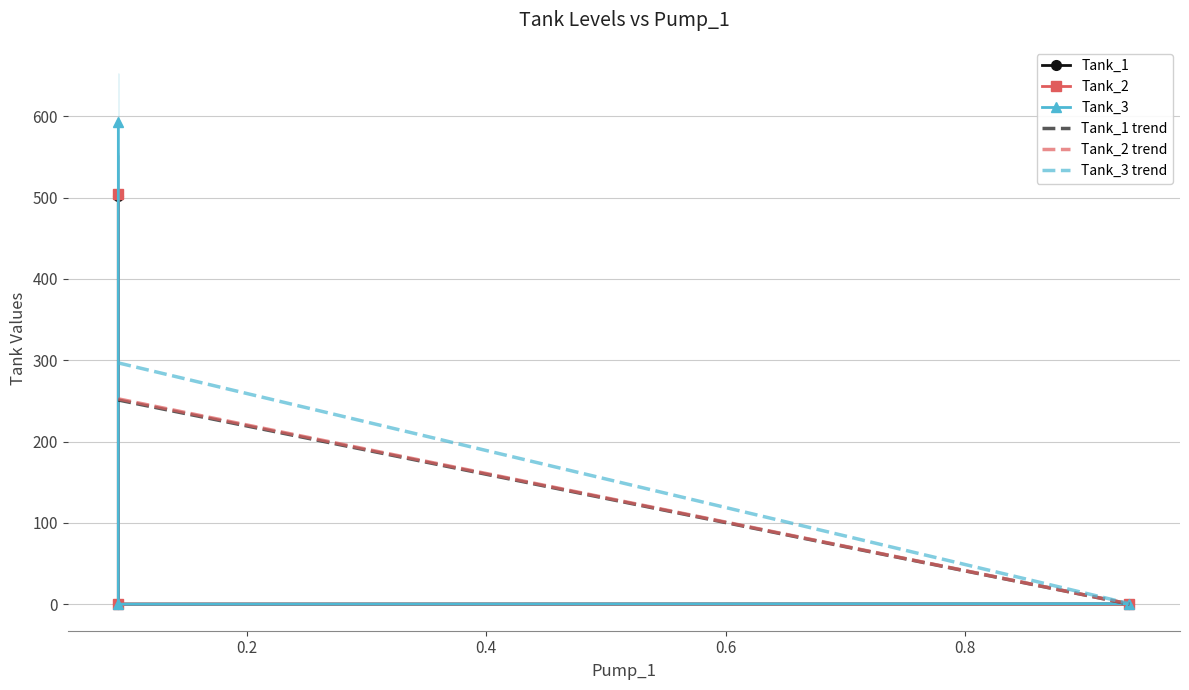

At how many categories does at least one series exceed 388?

1